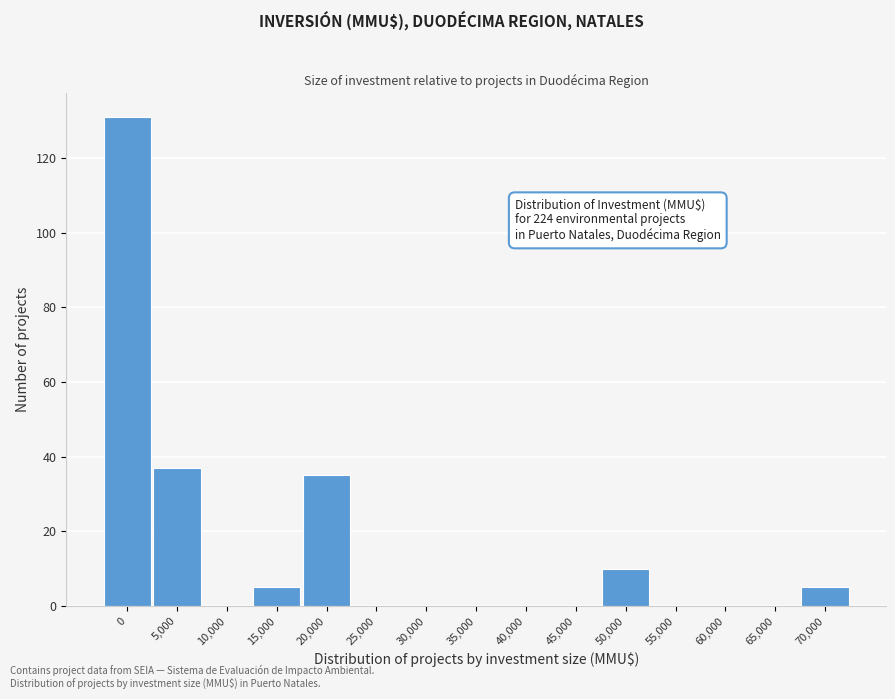

Reading right to left, what are all the values shown in this chart?

70,000=5	65,000=0	60,000=0	55,000=0	50,000=10	45,000=0	40,000=0	35,000=0	30,000=0	25,000=0	20,000=35	15,000=5	10,000=0	5,000=37	0=131